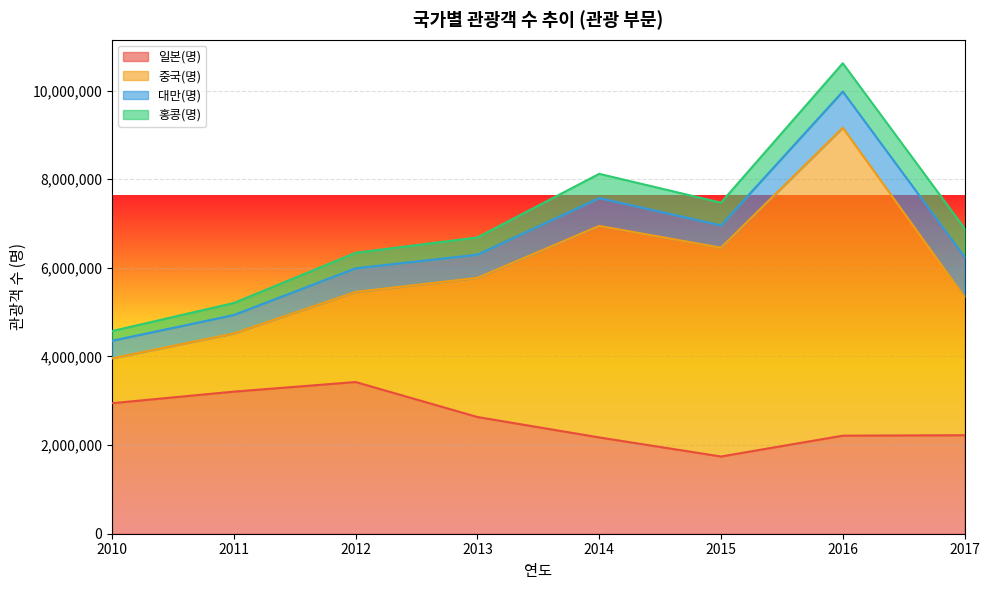

At which category is the sum across all series the highest?

2016